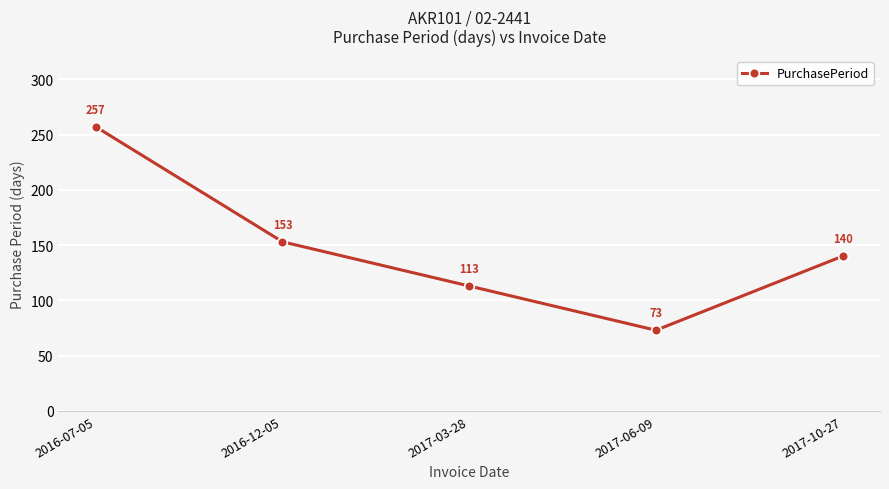

List the labels in order of value, smallest first.

2017-06-09, 2017-03-28, 2017-10-27, 2016-12-05, 2016-07-05